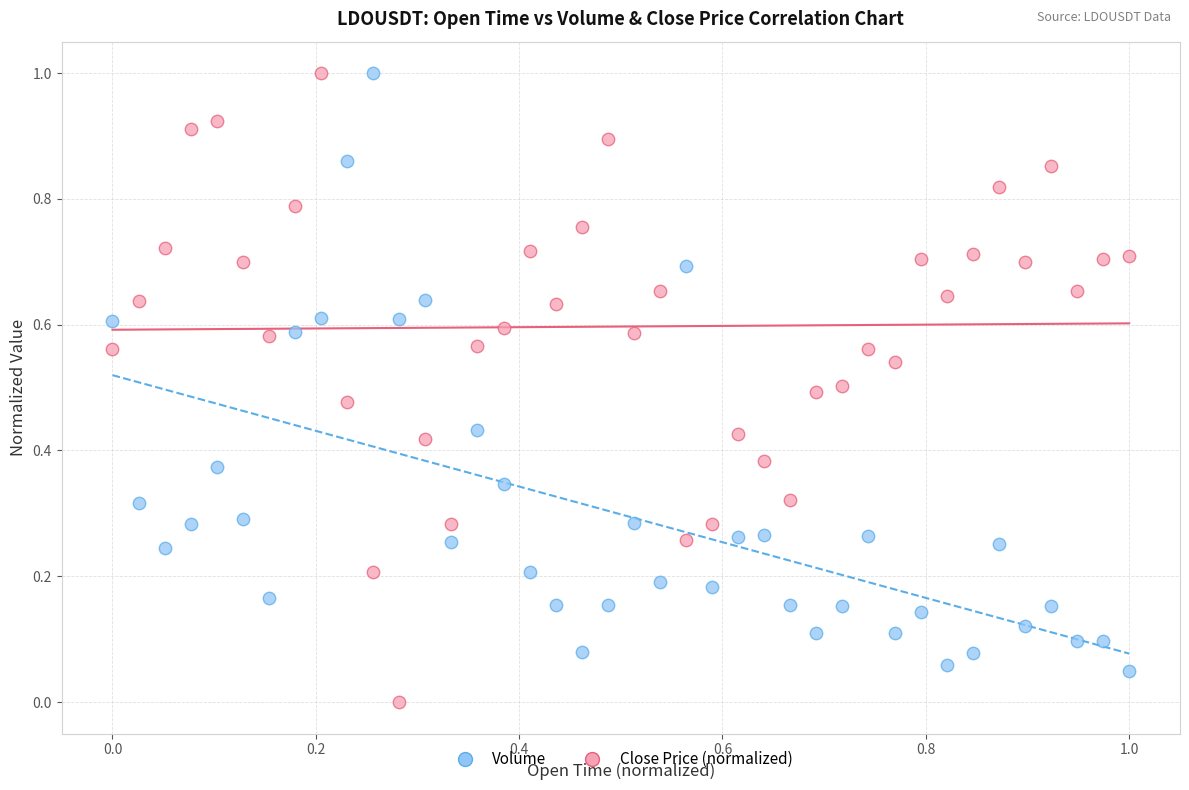

Which series reaches the minimum Y coordinate?

Close Price (normalized)